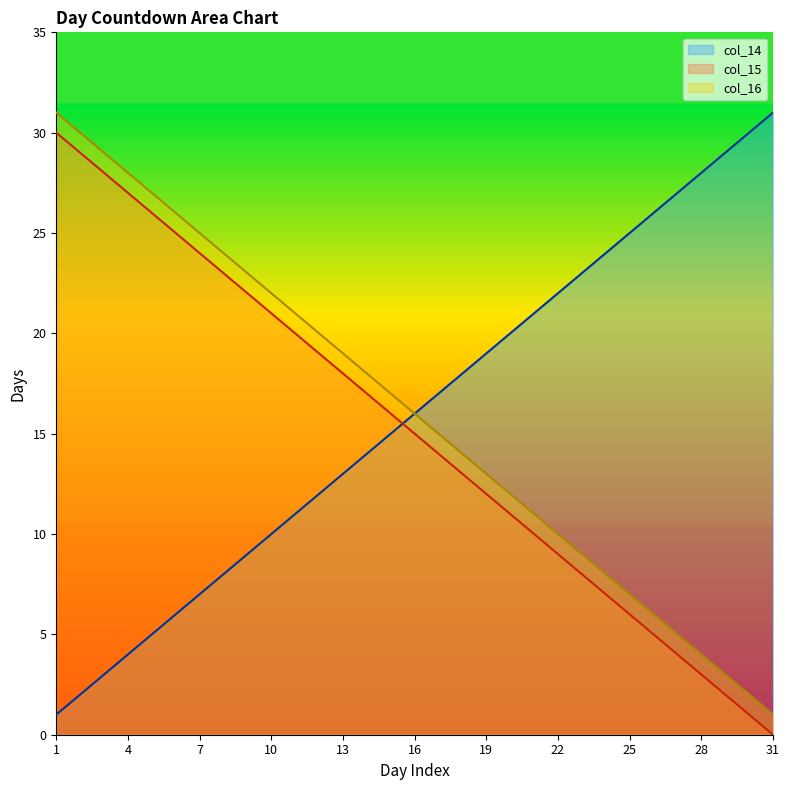

True or false: col_15 and col_16 cross at least once.

False